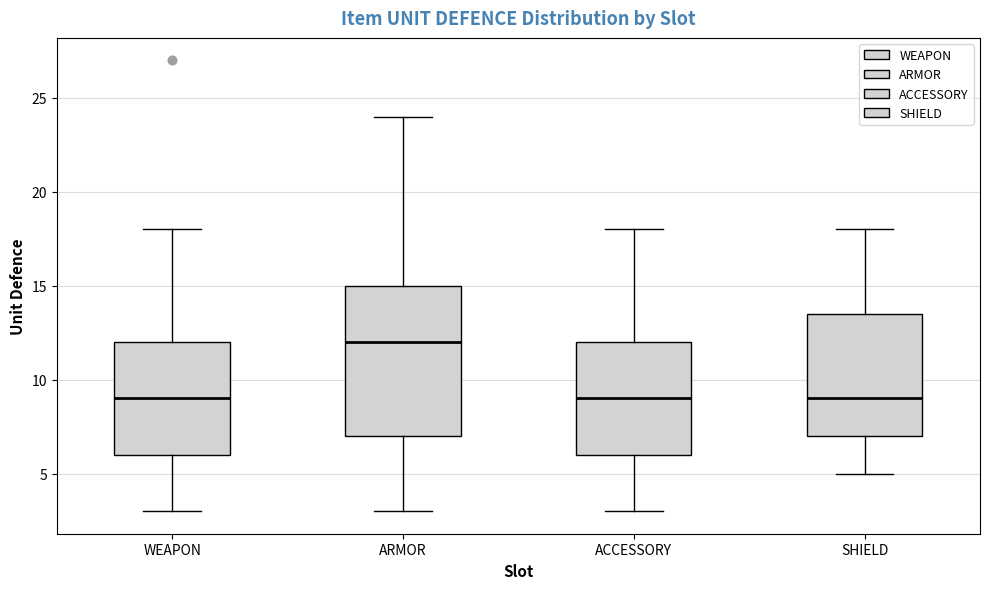

Which box is the tallest, from its lower edge to its upper edge?

ARMOR